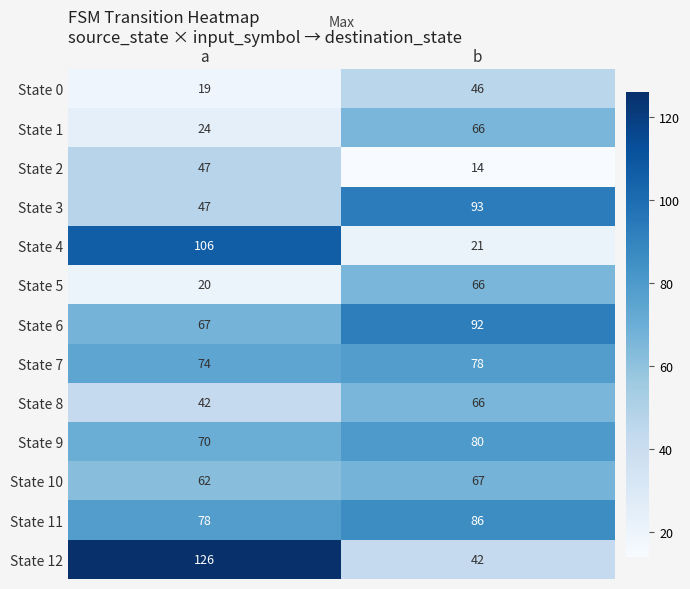

What is the sum of the State 9 values at b and a?

150